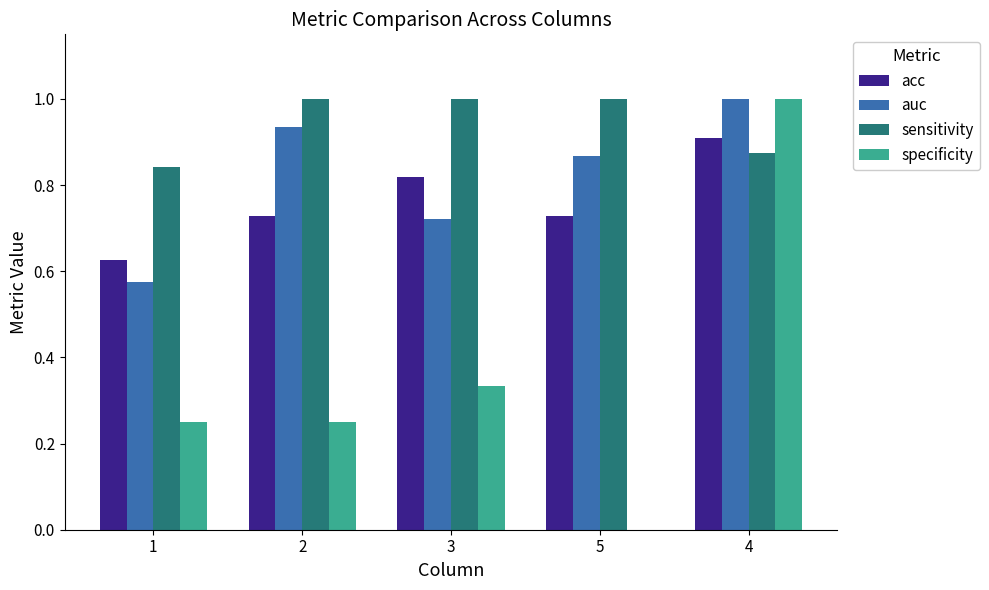

How many groups of bars are there?

5